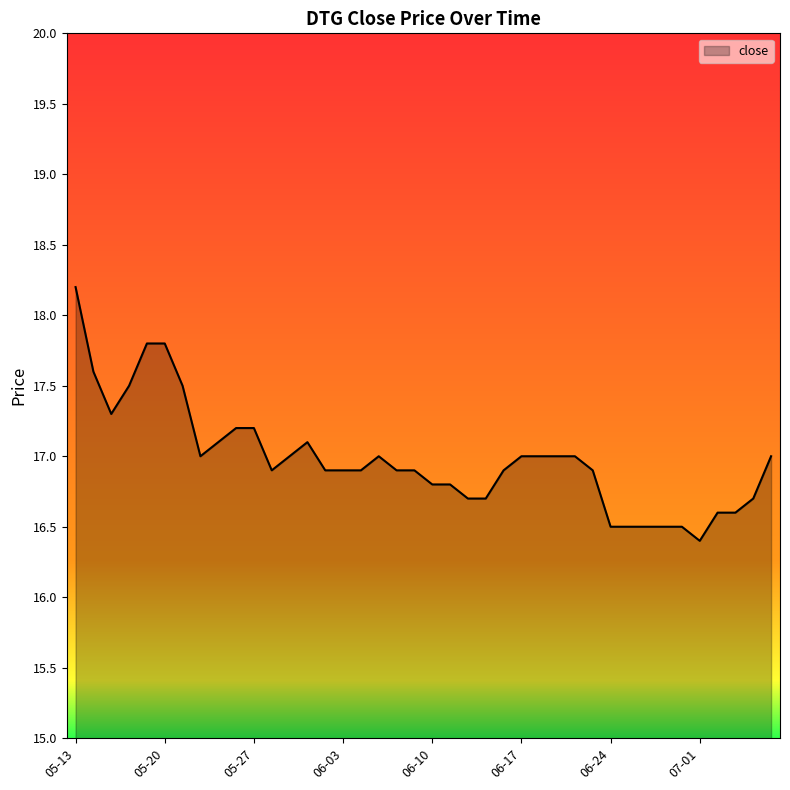

What is the sum of all values?

679.3